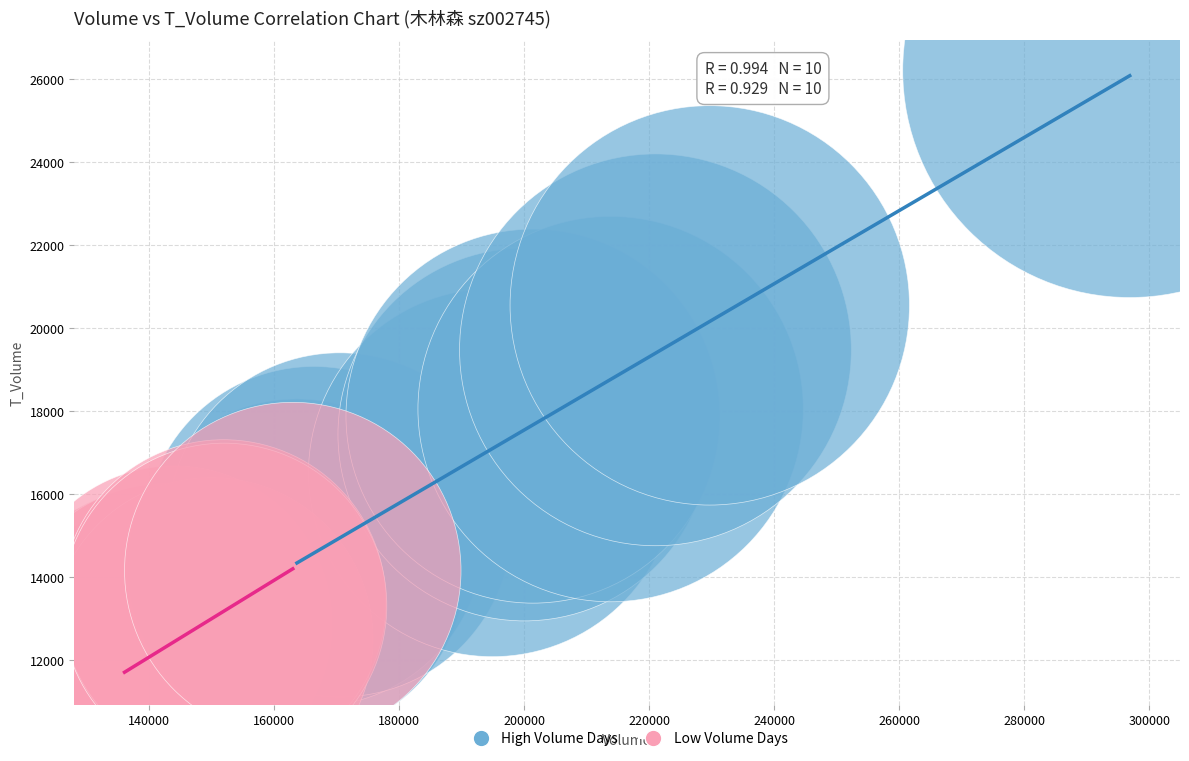

Which series contains the highest Y value?

High Volume Days